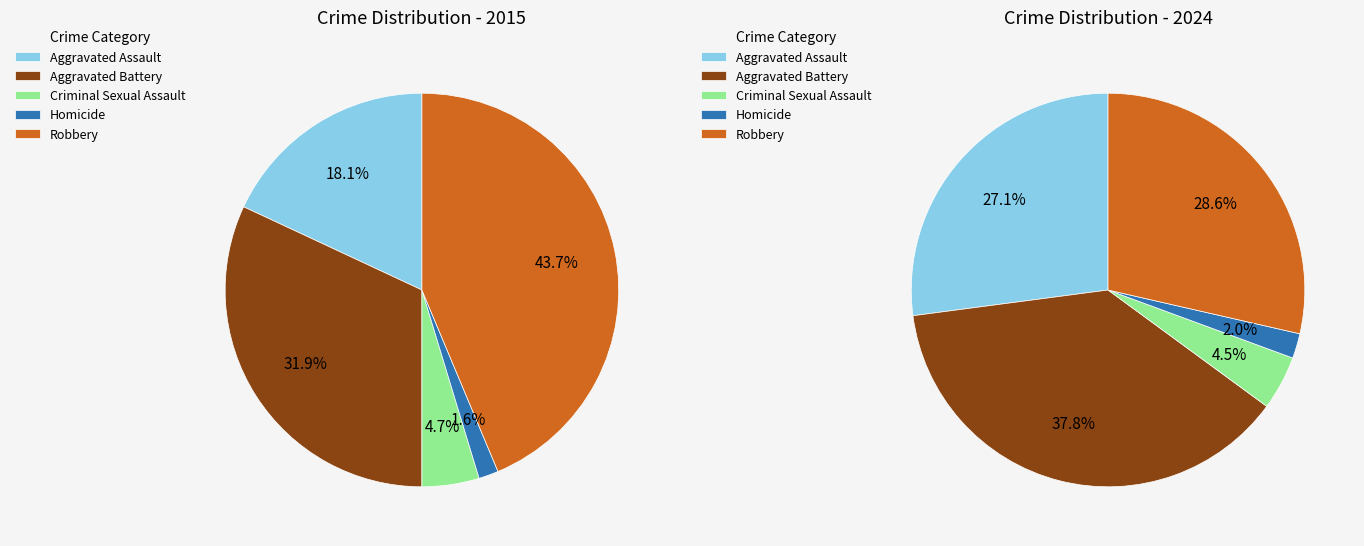

Rank the categories by values_2024 value from highest to lowest.

Aggravated Battery, Robbery, Aggravated Assault, Criminal Sexual Assault, Homicide